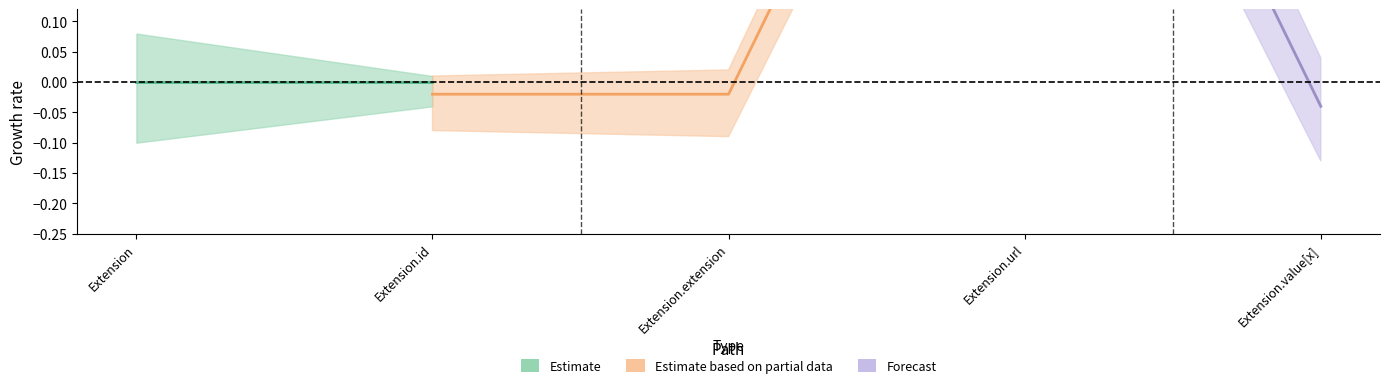

How many lines are shown in the chart?

2